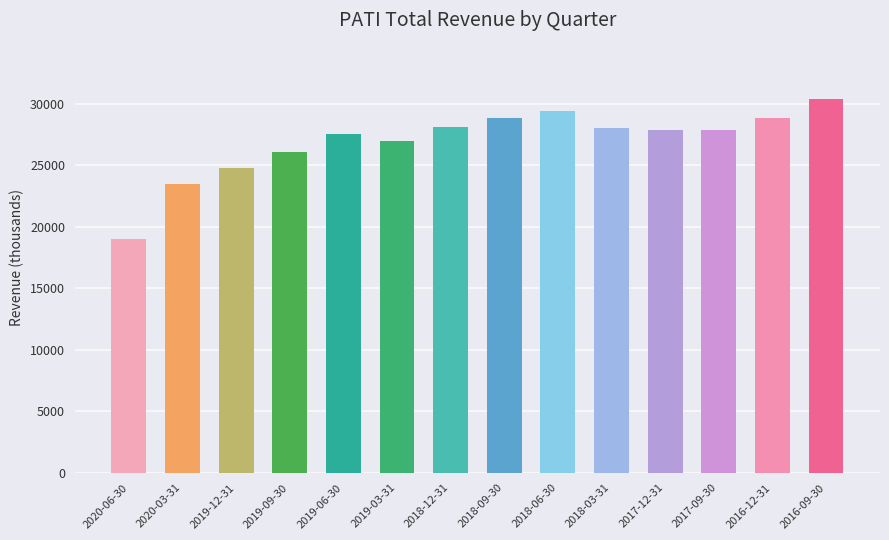

What is the ratio of the value at 2018-03-31 to the value at 2020-03-31?

1.2